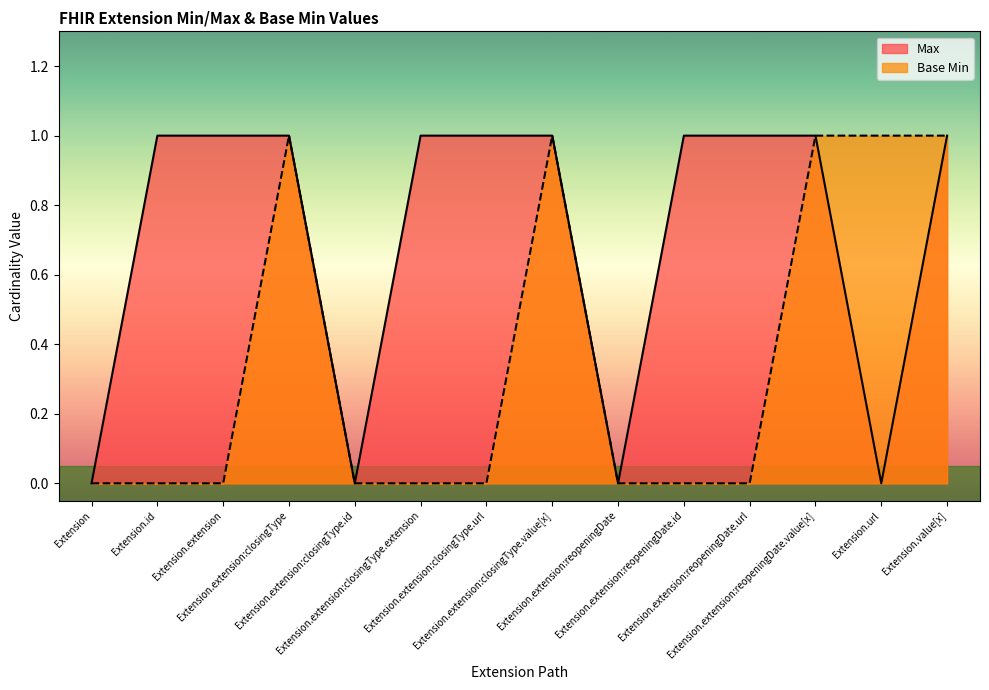

Where is Max nearest to the value 0?

Extension